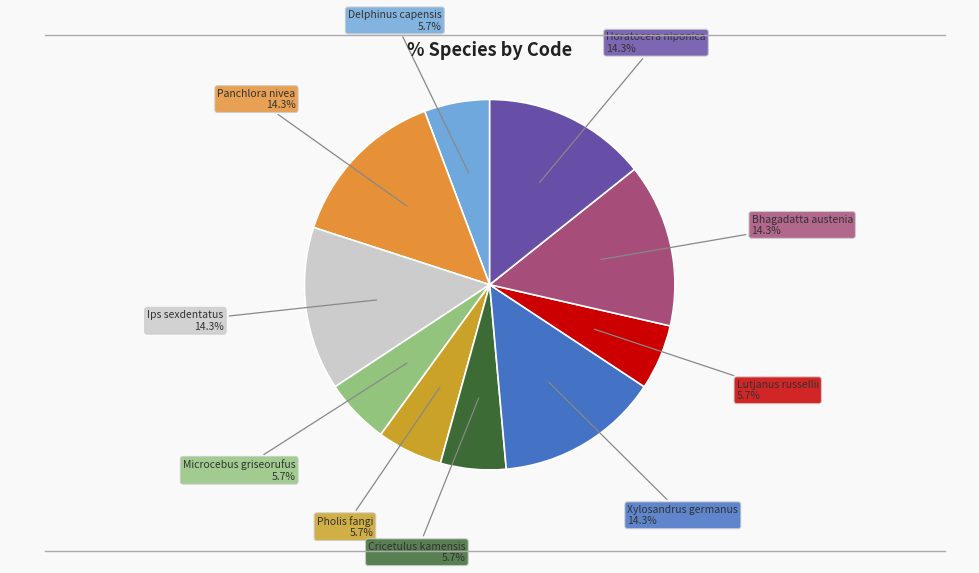

Is it true that Ips sexdentatus is 19% of the pie?

False